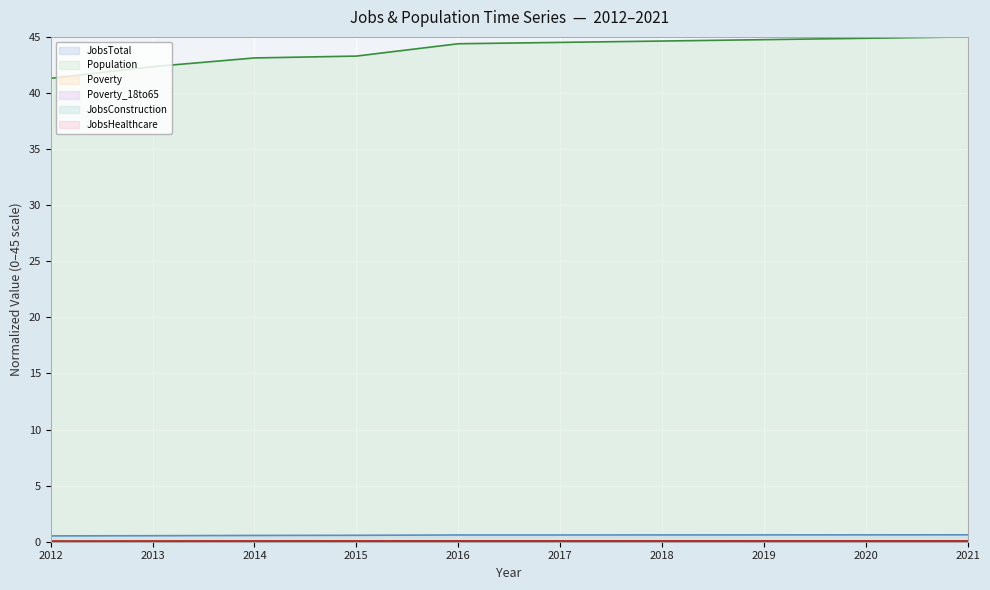

Reading left to right, what are all the values shown in this chart?

JobsTotal (line): 2012=0.5	2013=0.5	2014=0.6	2015=0.6	2016=0.6	2017=0.6	2018=0.6	2019=0.6	2020=0.6	2021=0.6
Population (line): 2012=41.3	2013=42.3	2014=43.1	2015=43.3	2016=44.4	2017=44.5	2018=44.6	2019=44.8	2020=44.9	2021=45.0
Poverty (line): 2012=0.0	2013=0.0	2014=0.1	2015=0.1	2016=0.1	2017=0.1	2018=0.1	2019=0.1	2020=0.1	2021=0.1
Poverty_18to65 (line): 2012=0.0	2013=0.0	2014=0.0	2015=0.0	2016=0.0	2017=0.0	2018=0.0	2019=0.0	2020=0.0	2021=0.0
JobsConstruction (line): 2012=0.0	2013=0.0	2014=0.0	2015=0.0	2016=0.0	2017=0.0	2018=0.0	2019=0.0	2020=0.0	2021=0.0
JobsHealthcare (line): 2012=0.0	2013=0.1	2014=0.1	2015=0.1	2016=0.1	2017=0.1	2018=0.1	2019=0.1	2020=0.1	2021=0.1